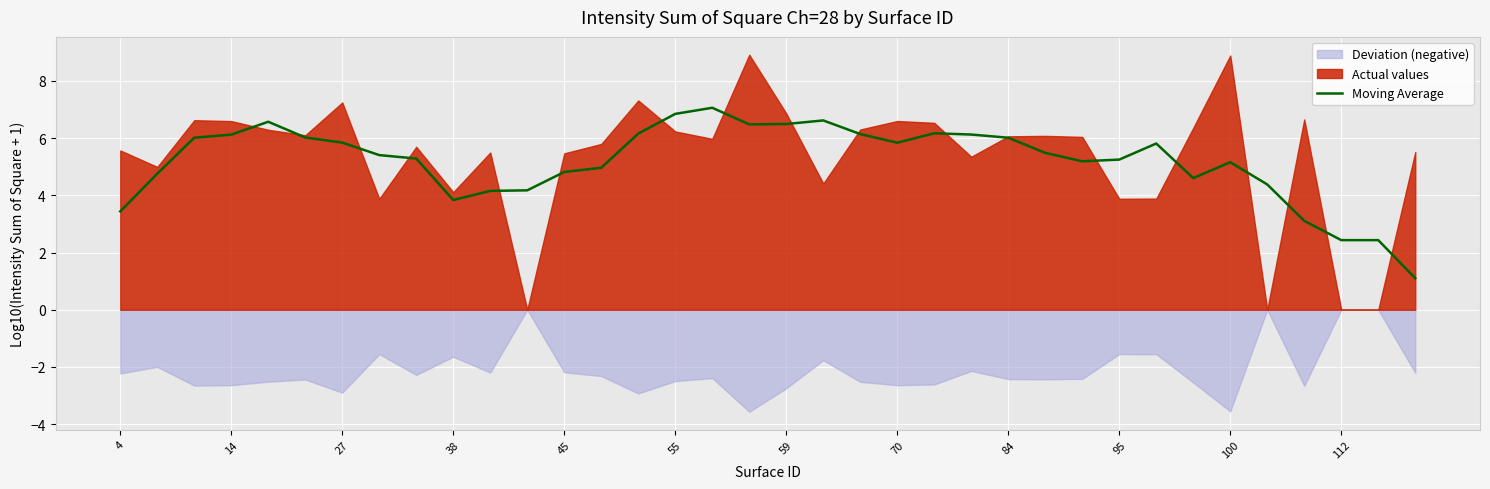

What is the highest value of the Moving Average series?

7.1